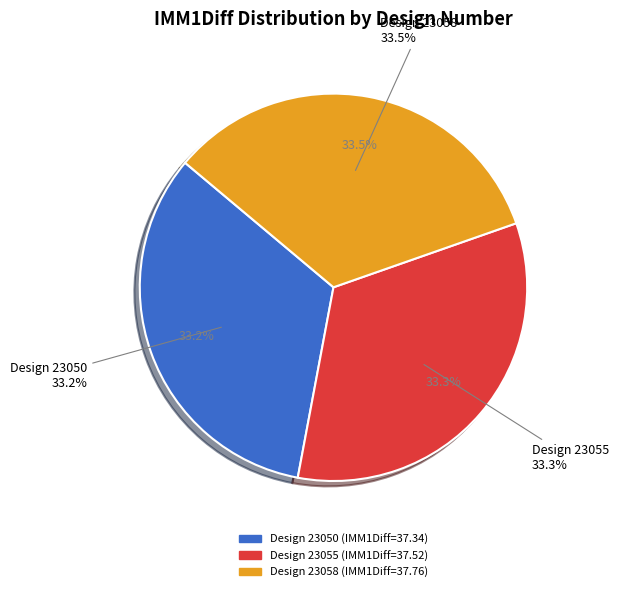

Is it true that 23055 is 33% of the pie?

True